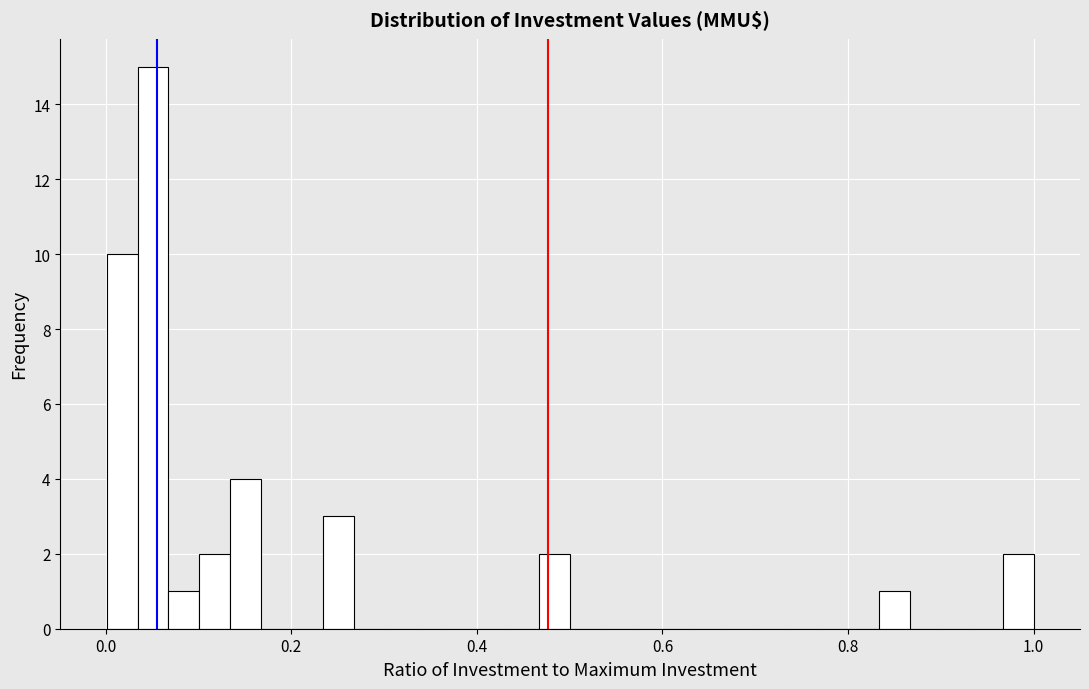

Read against the x-axis, roughly where is the centre of the tallest bar?

0.06